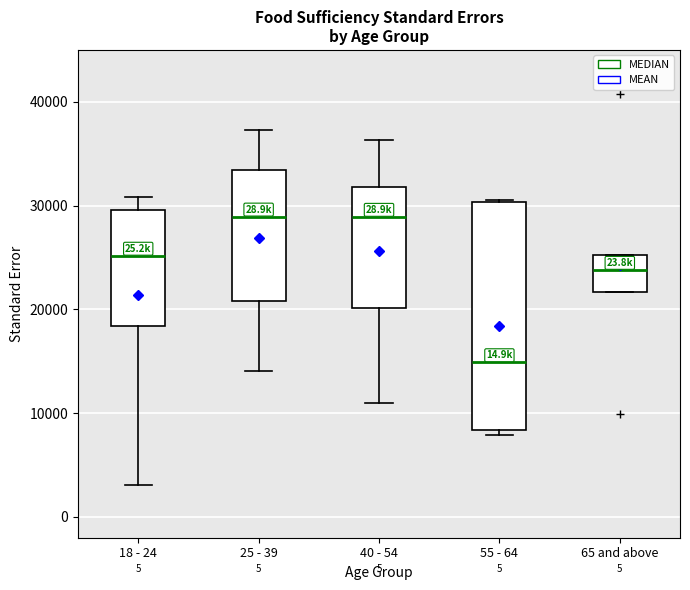

Reading left to right, read every box against the y-axis: the position of its median line, the range the box covers, and the ends of its whiskers. The values are not printed on the chart, so give them approximately, as read against the axis.

18 - 24: median 25000, box 18000 to 30000, whiskers 3000 to 31000
25 - 39: median 29000, box 21000 to 33000, whiskers 14000 to 37000
40 - 54: median 29000, box 20000 to 32000, whiskers 11000 to 36000
55 - 64: median 15000, box 8000 to 30000, whiskers 8000 (just below the box's lower edge) to 31000
65 and above: median 24000, box 22000 to 25000, whiskers 22000 to 25000